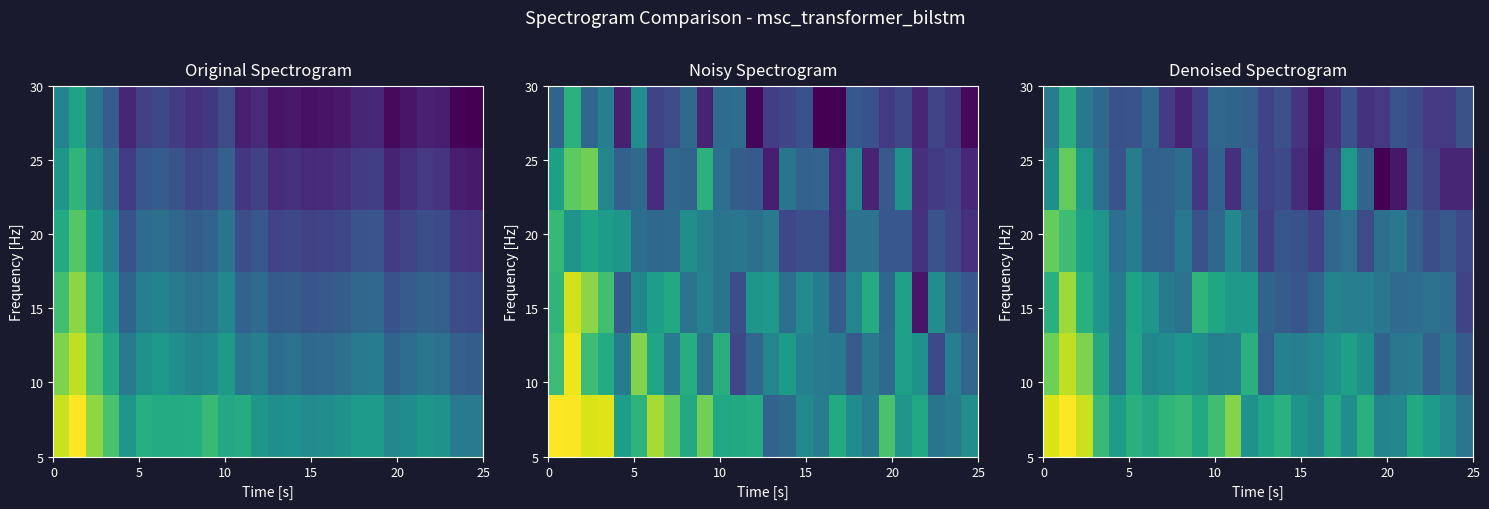

The row_5 series shows -0.4 at 10. True or false?

False